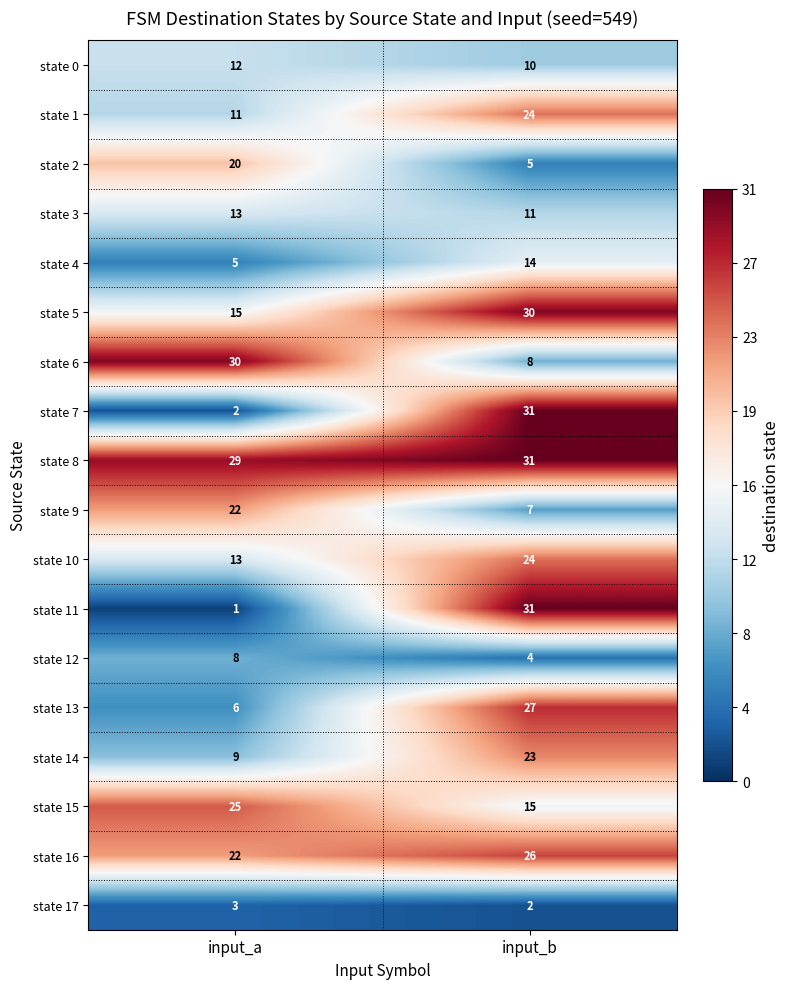

At which label is state 13 closest to 16?

input_a